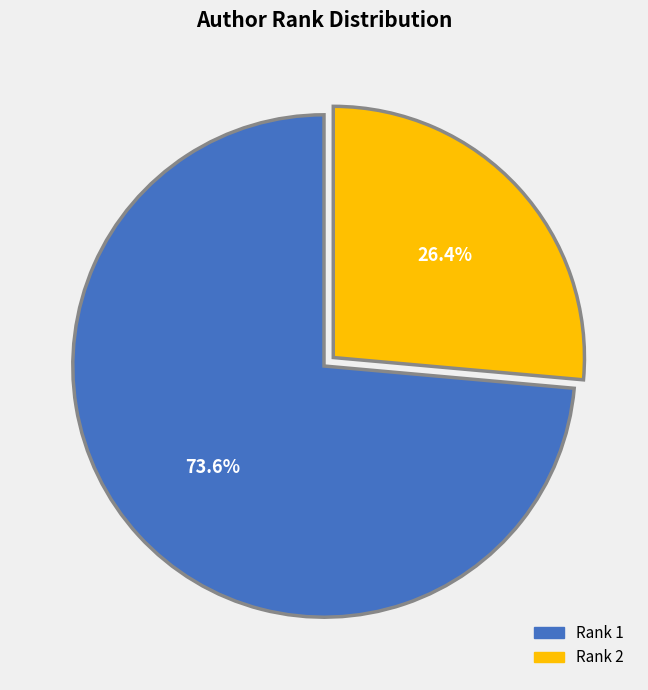

Rank the categories by value from lowest to highest.

Rank 2, Rank 1